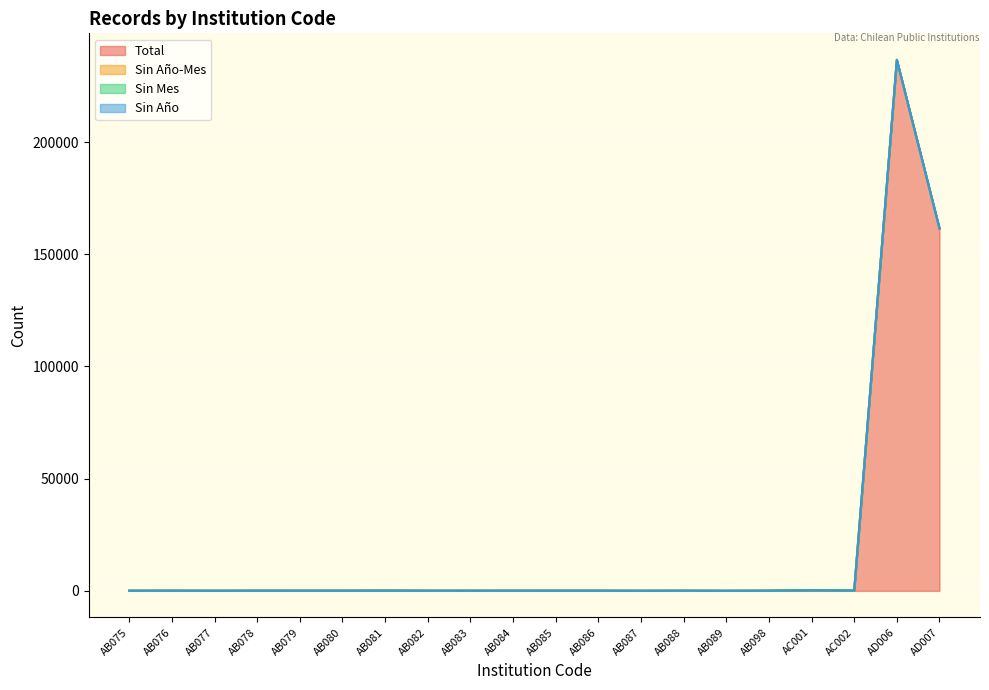

In Total, how many points are lower than both neighbors (excluding endpoints)?

6